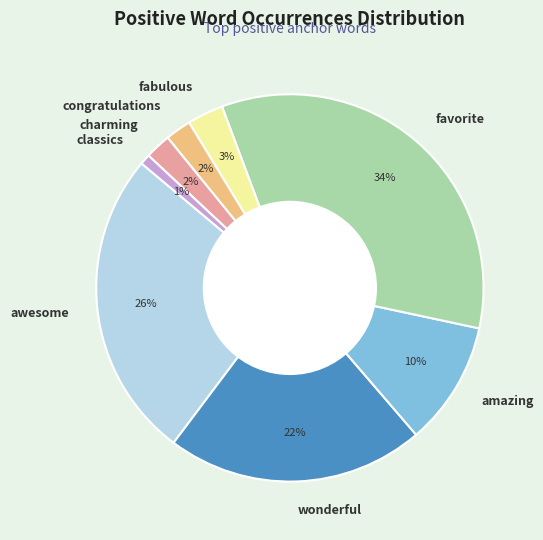

Count the number of slices in the pie.

8